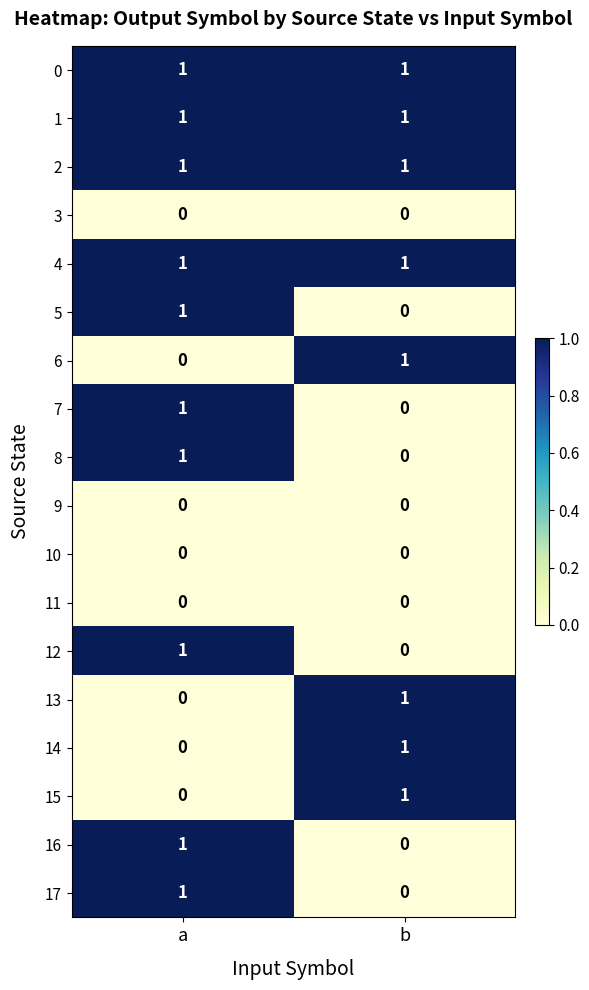

How many data points does each series have?

2